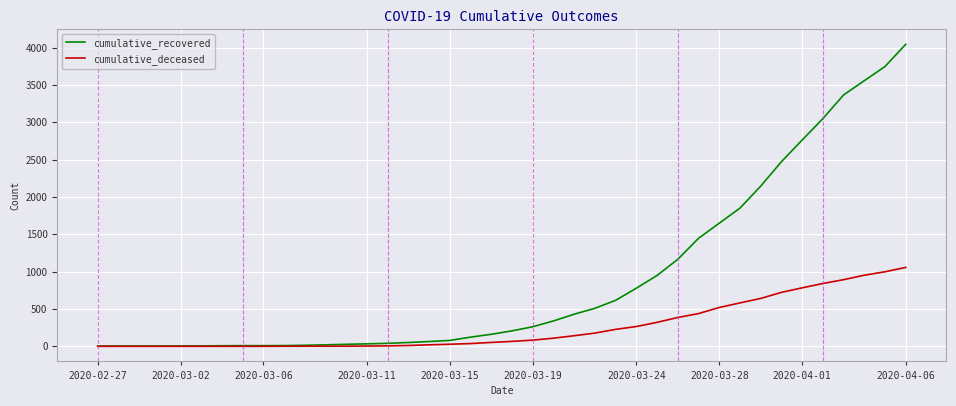

Does the chart have visible grid lines?

Yes